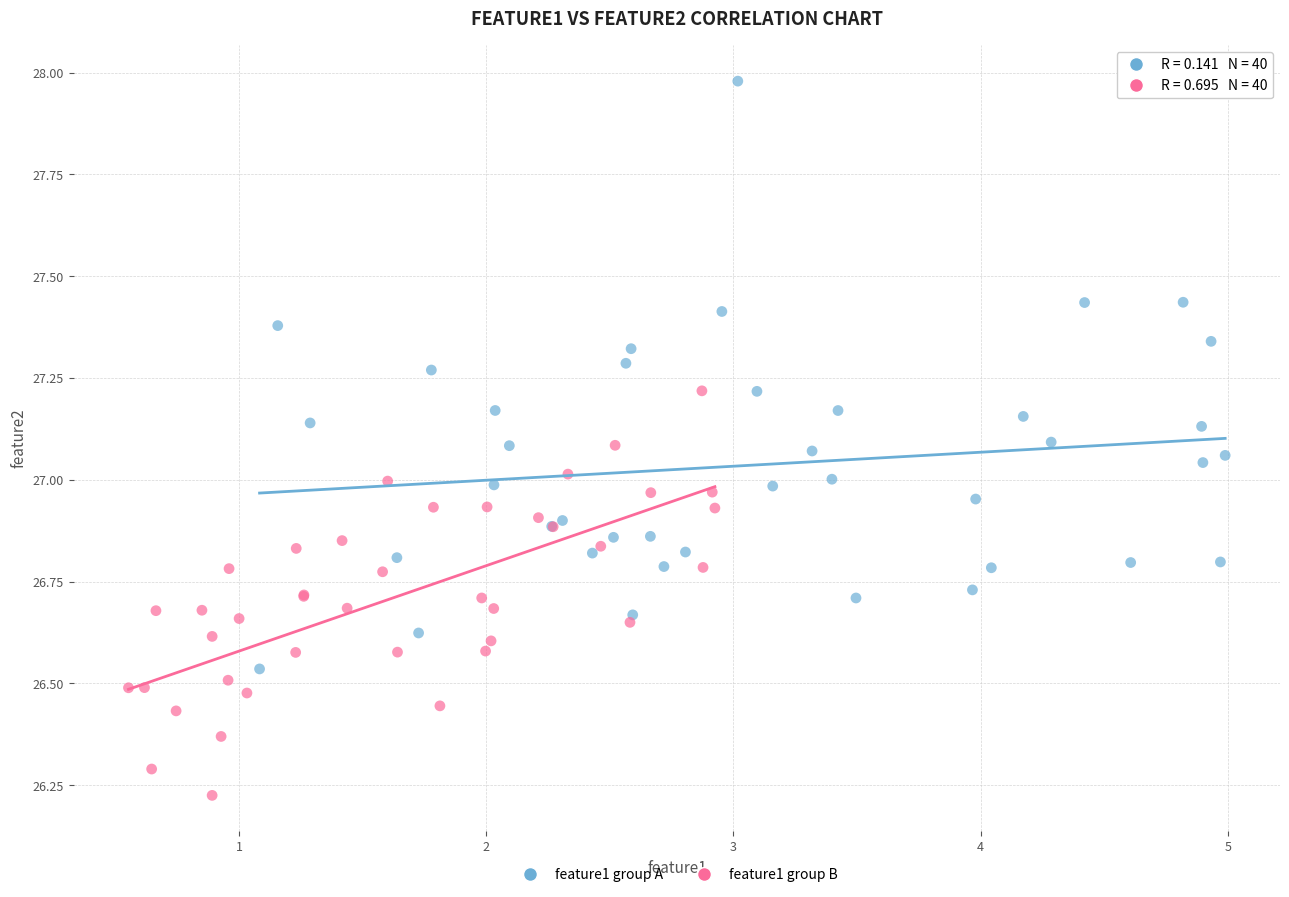

Which series contains the lowest Y value?

feature1 group B